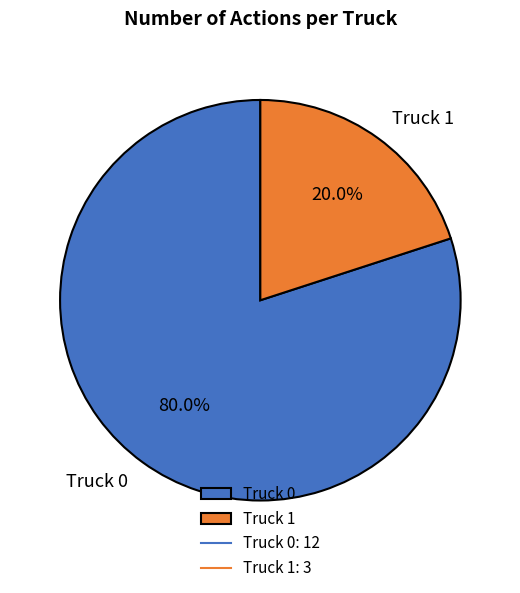

What is the ratio of the value at Truck 0 to the value at Truck 1?

4.0